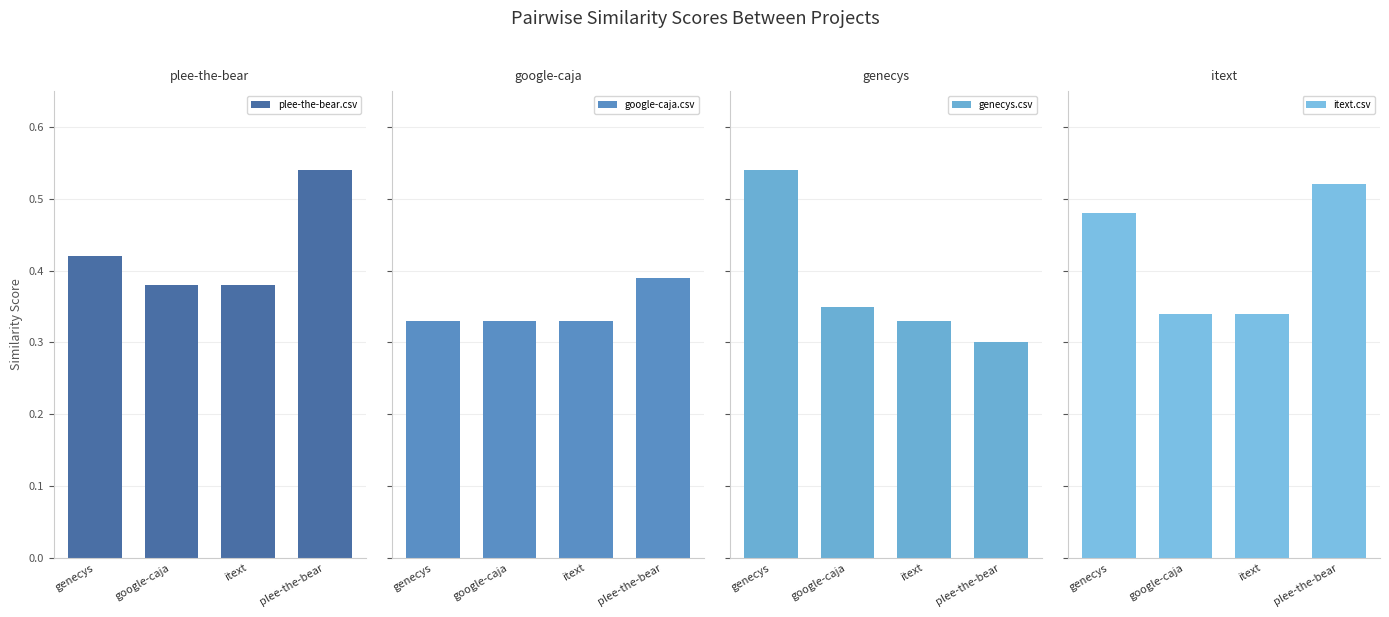

List the labels in order of genecys.csv value, largest first.

genecys, google-caja, itext, plee-the-bear